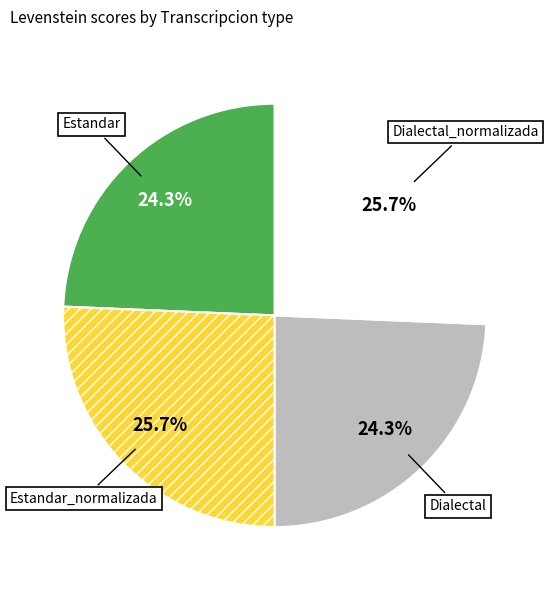

The Estandar_normalizada slice represents 26% of the pie. True or false?

True